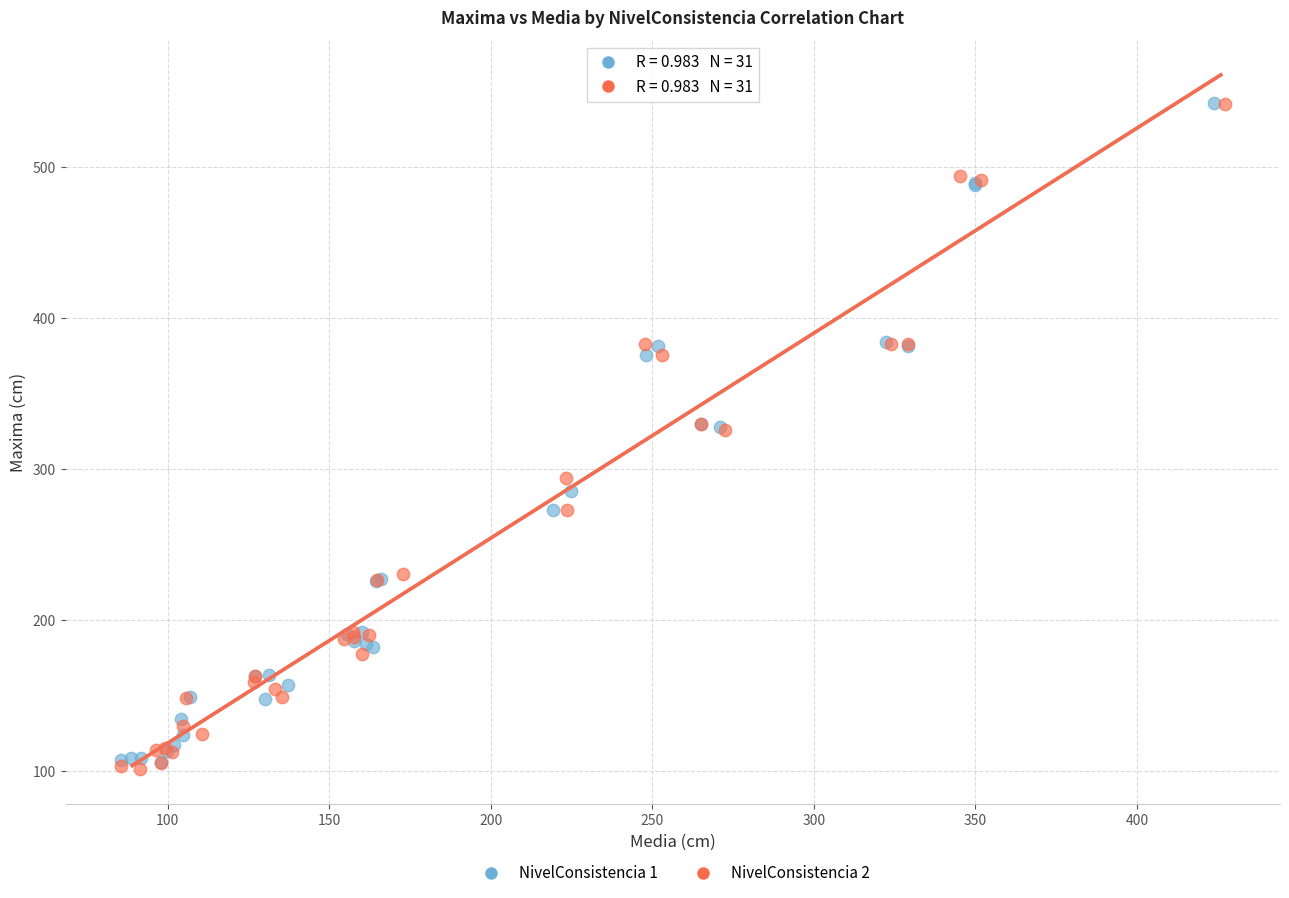

Which series has the largest Y range (max minus min)?

NivelConsistencia 2